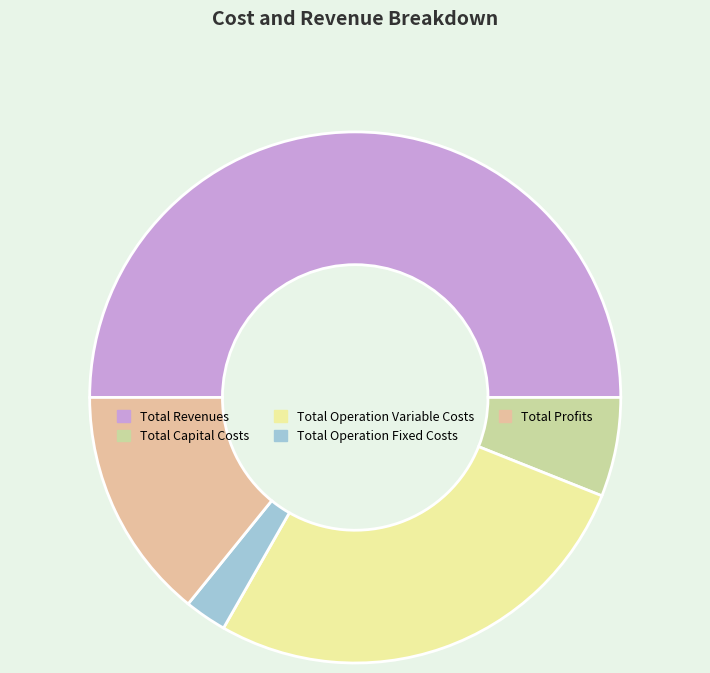

True or false: Total Operation Variable Costs accounts for 27% of the total.

True